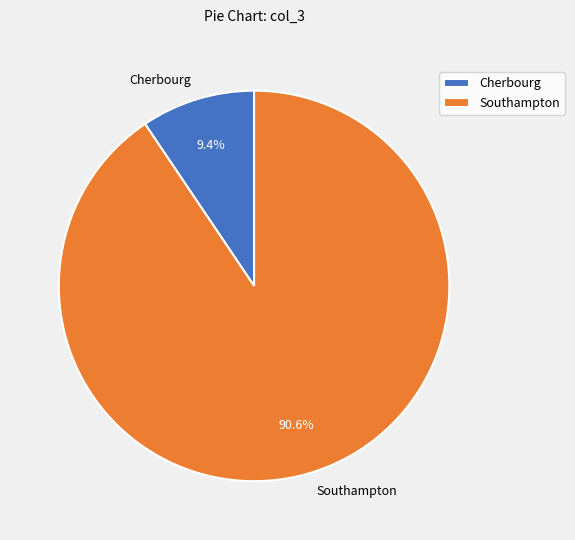

Which has a higher value, Cherbourg or Southampton?

Southampton